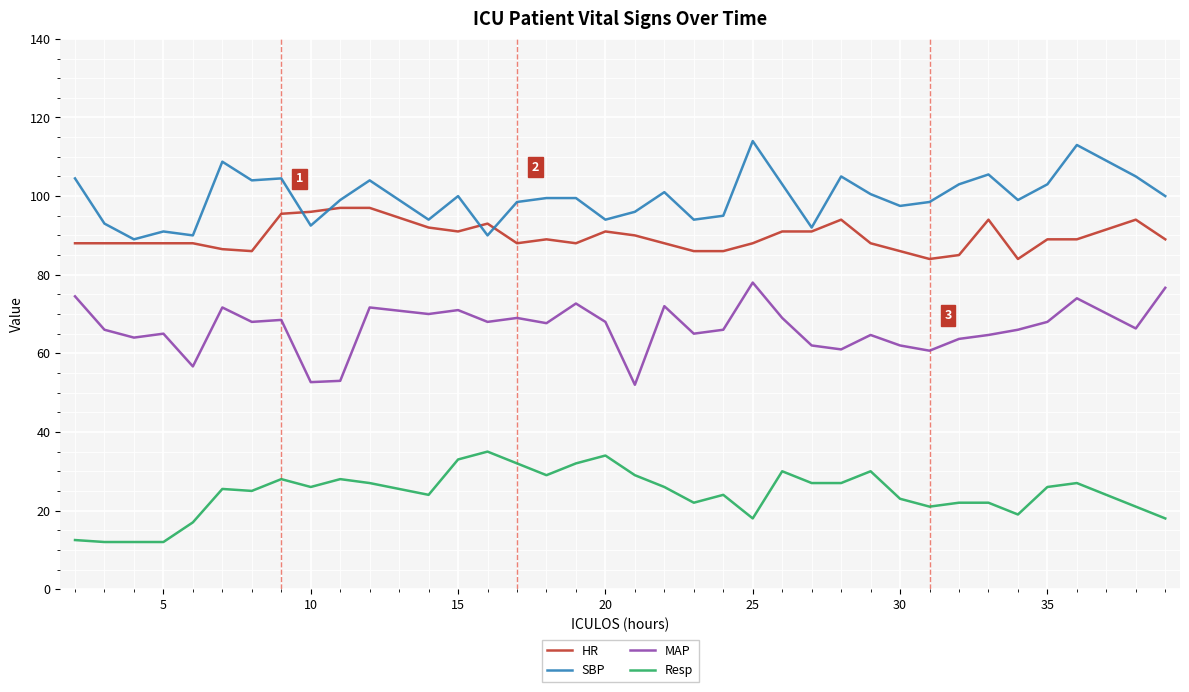

Rank the series by their maximum value, from highest to lowest.

SBP, HR, MAP, Resp